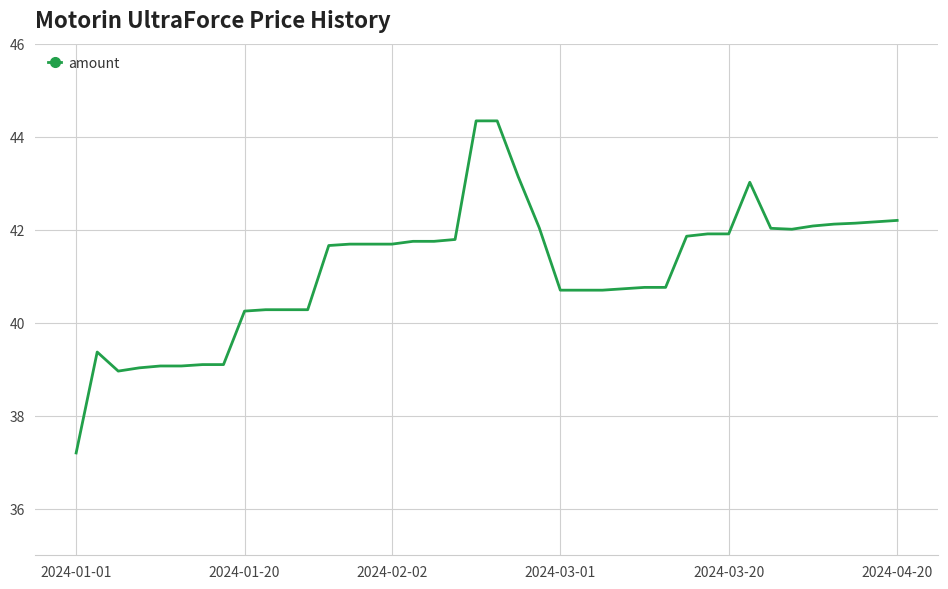

What is the greatest value displayed?

44.3